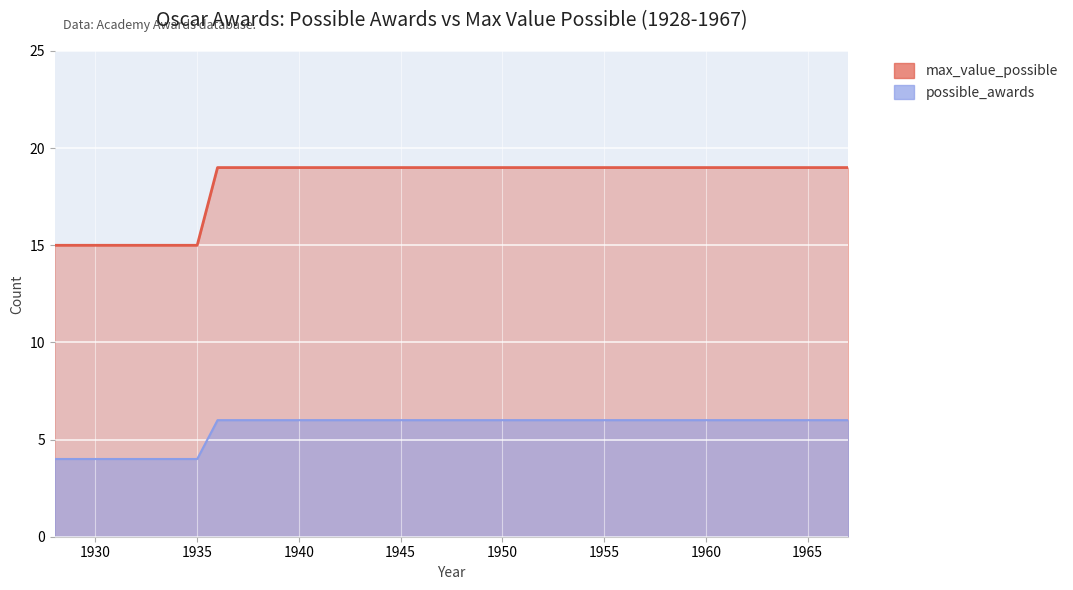

Which series has the largest total across all categories?

max_value_possible